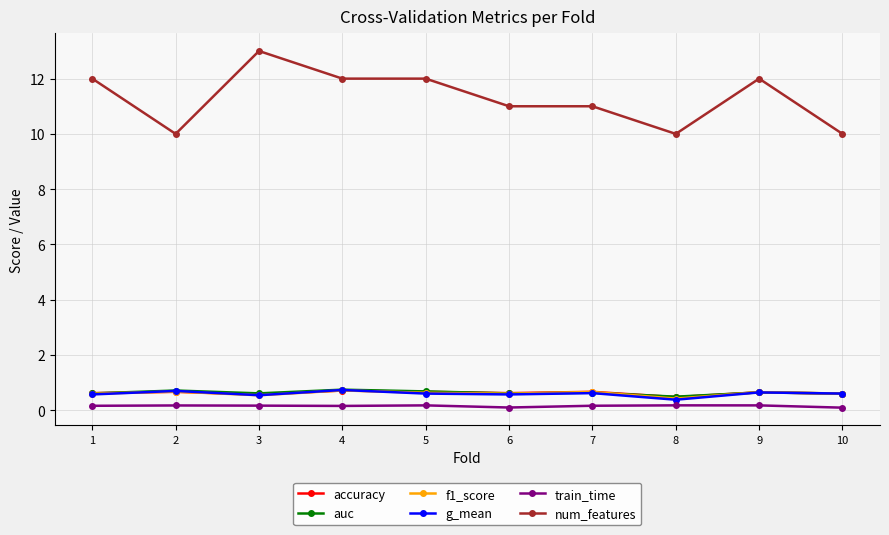

What is the minimum value for train_time?

0.1